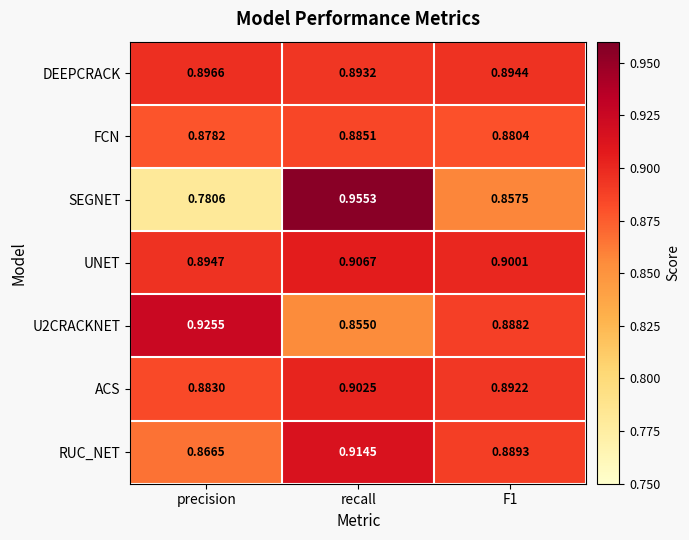

At which category does the chart reach its minimum across all series?

precision